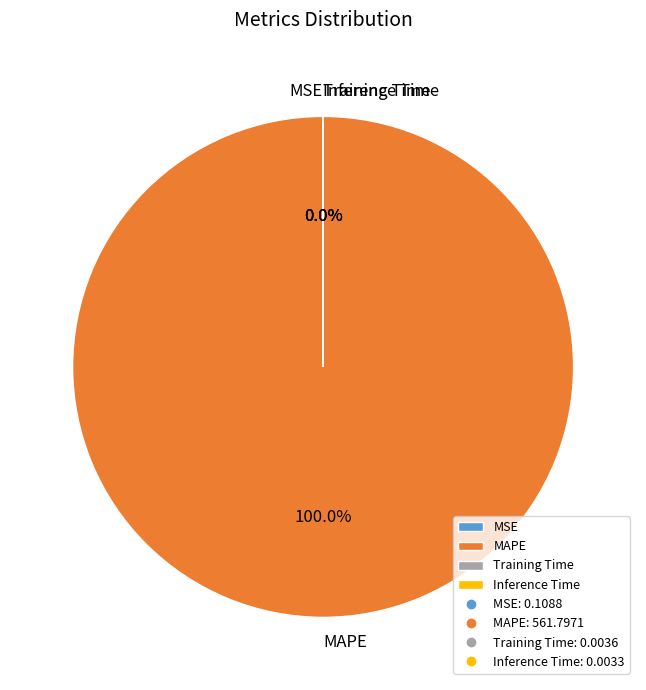

Which category has the biggest portion of the pie?

MAPE